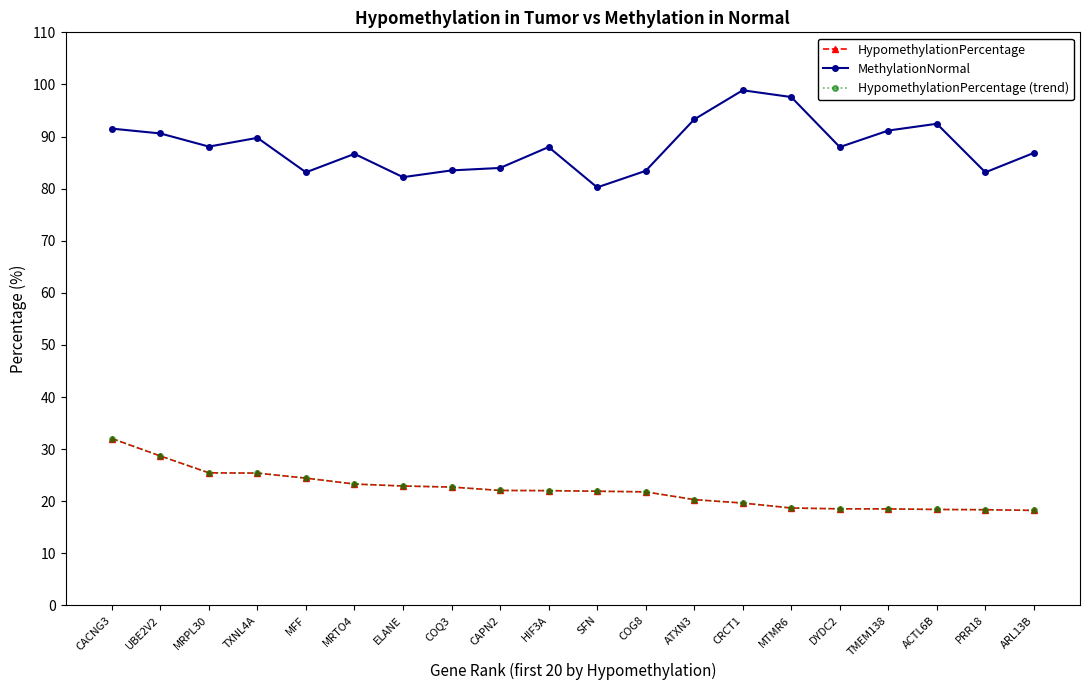

The HypomethylationPercentage (trend) series shows 22.1 at CAPN2. True or false?

True